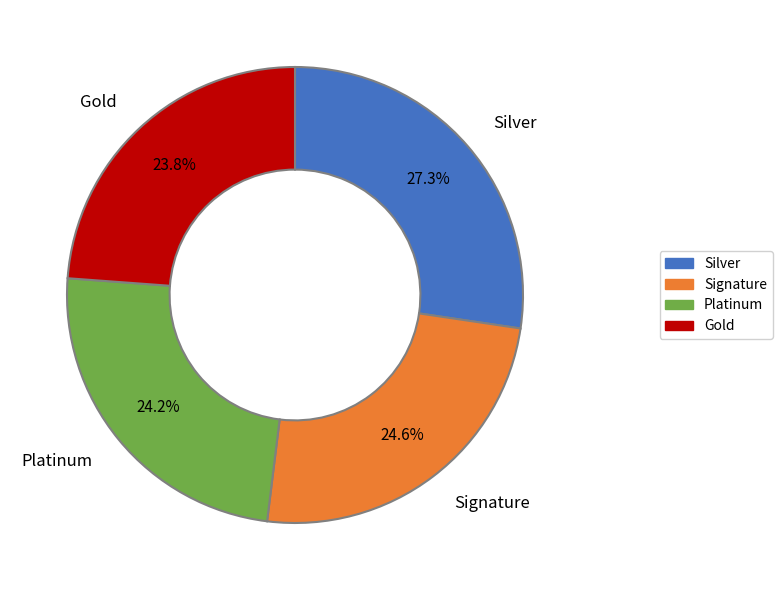

Is there a majority slice in this chart?

No